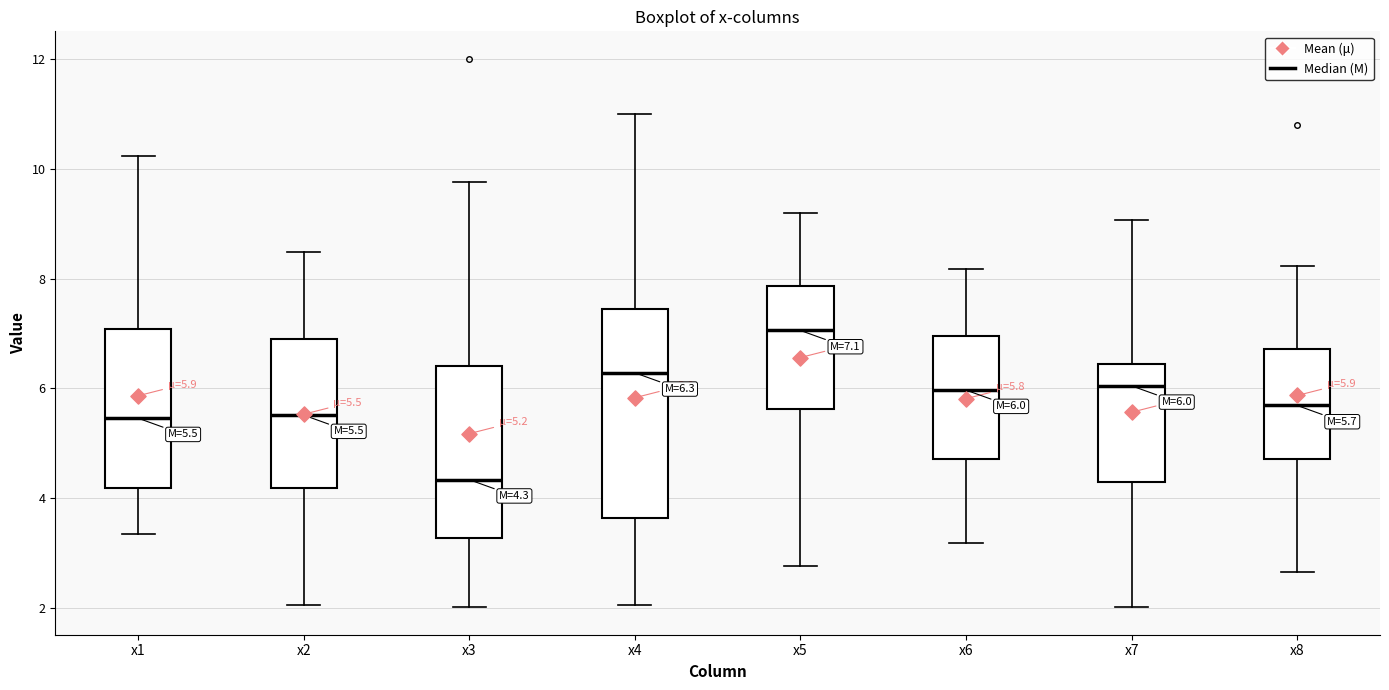

Which box is the tallest, from its lower edge to its upper edge?

x4